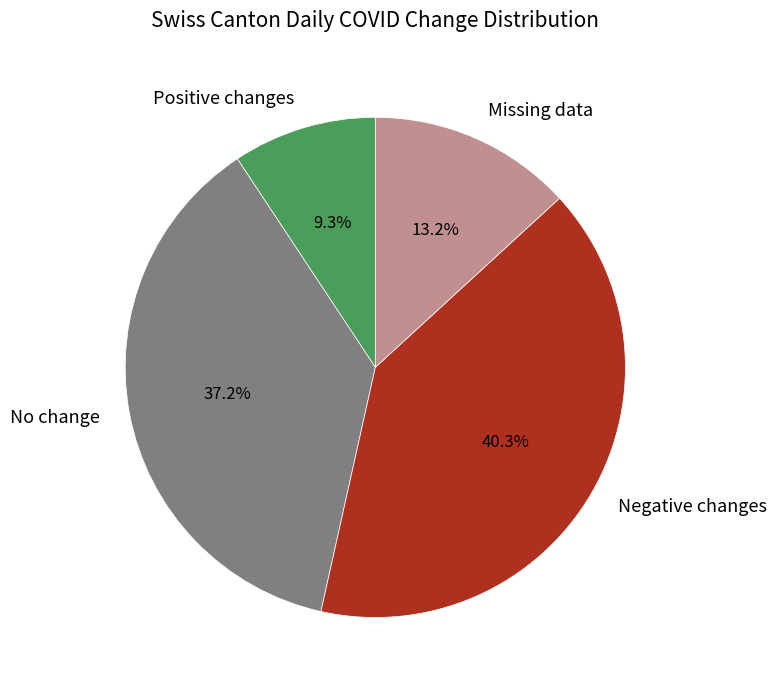

Which category has the smallest portion of the pie?

Positive changes